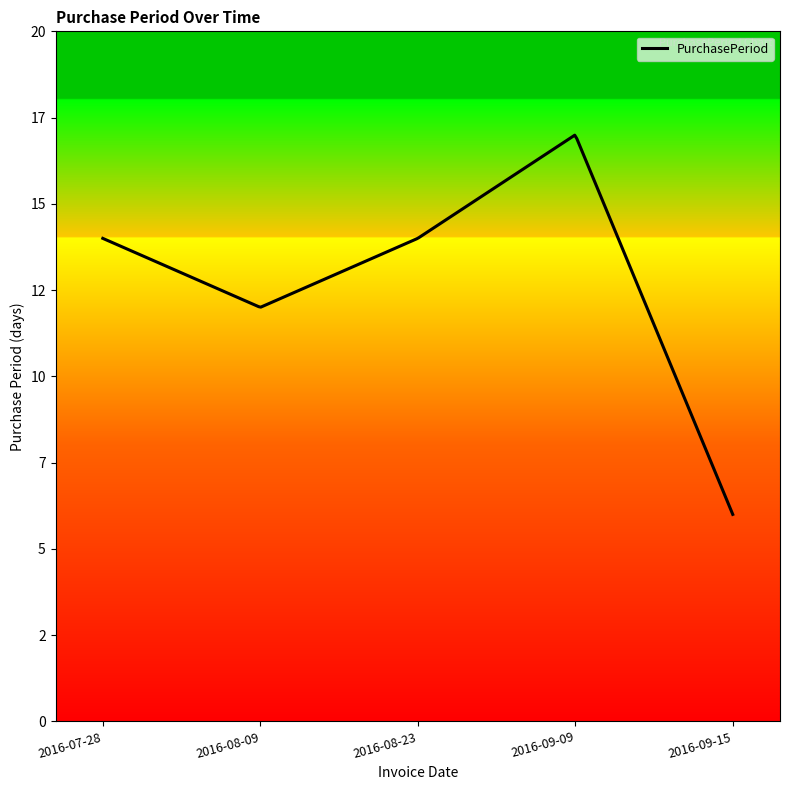

Which label corresponds to the smallest value in the chart?

2016-09-15